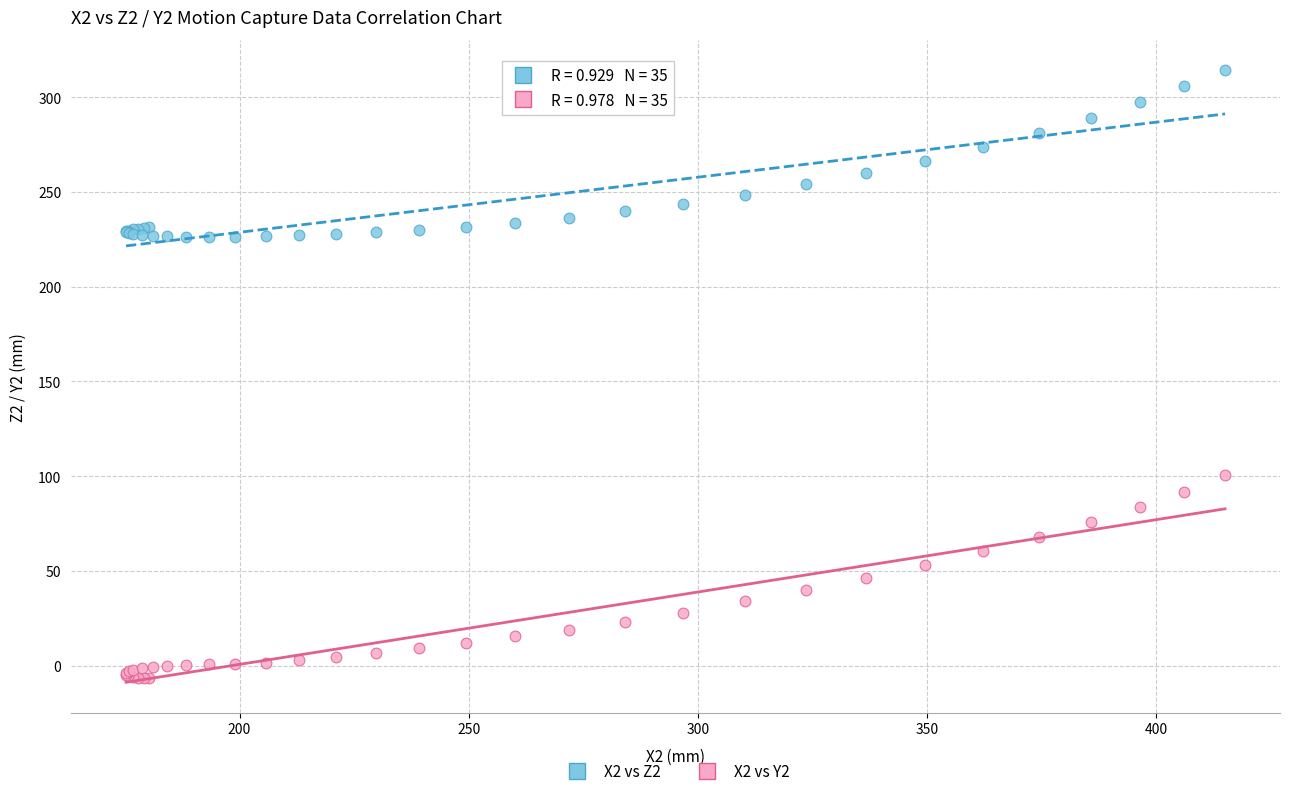

Which series reaches the maximum Y coordinate?

X2 vs Z2